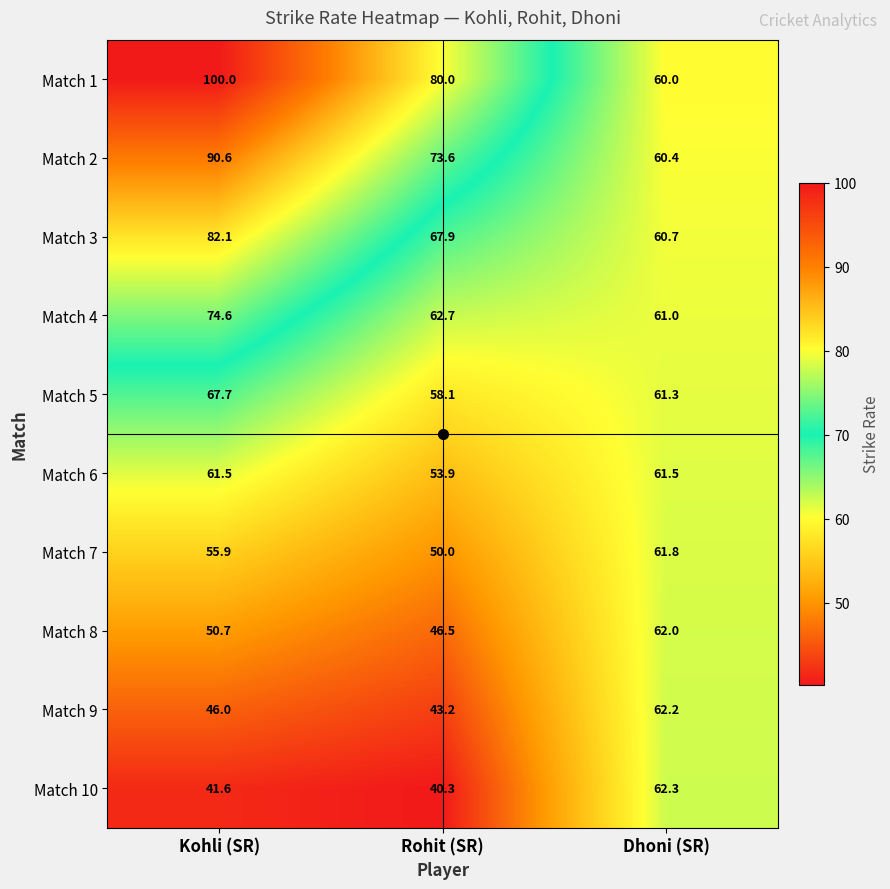

Which category has the highest value across all series?

Kohli (SR)